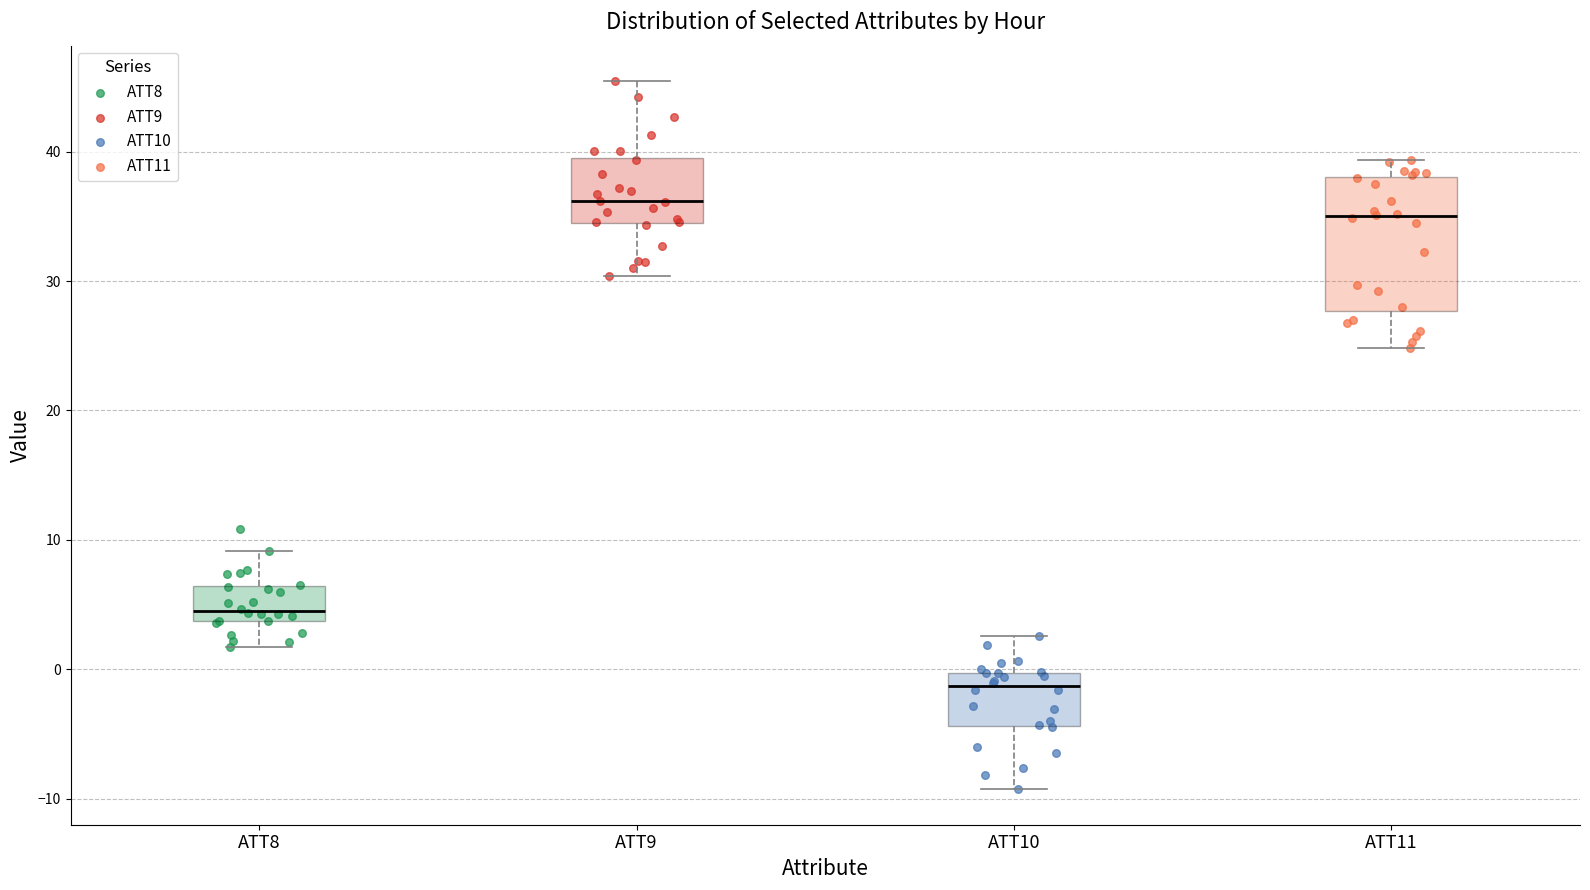

Which box is the tallest, from its lower edge to its upper edge?

ATT11